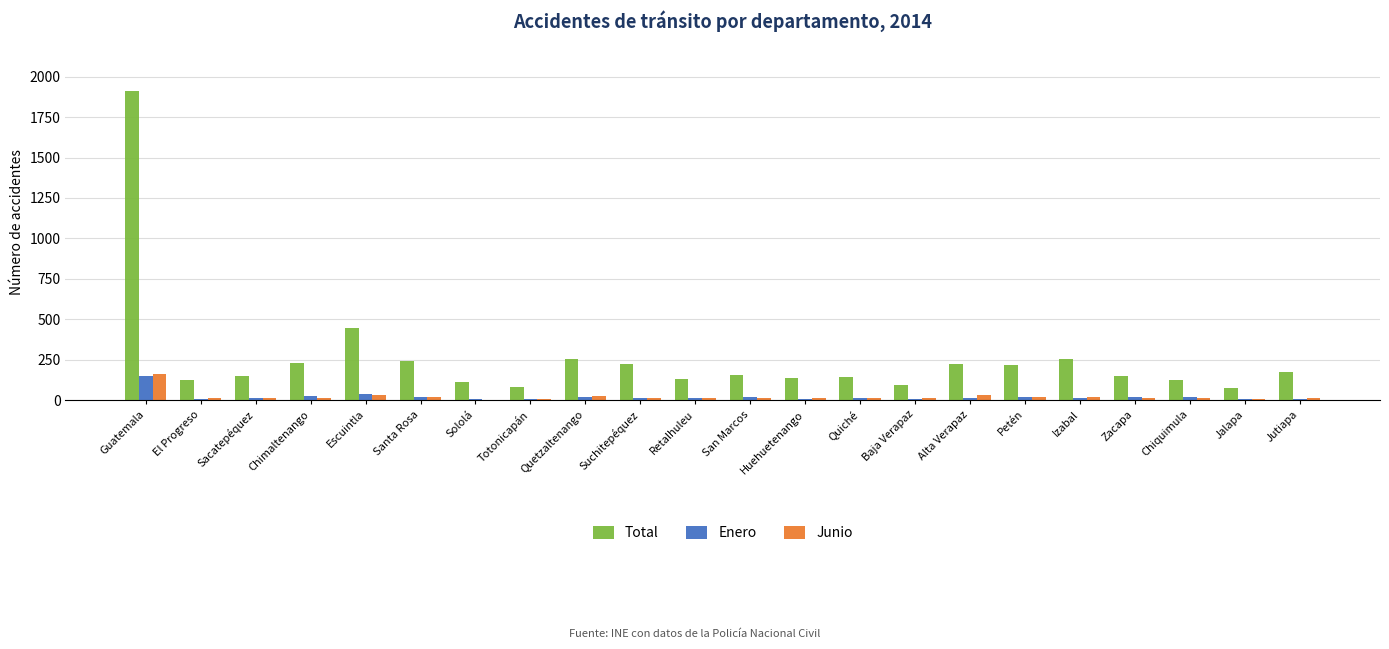

How many categories are shown in the chart?

22